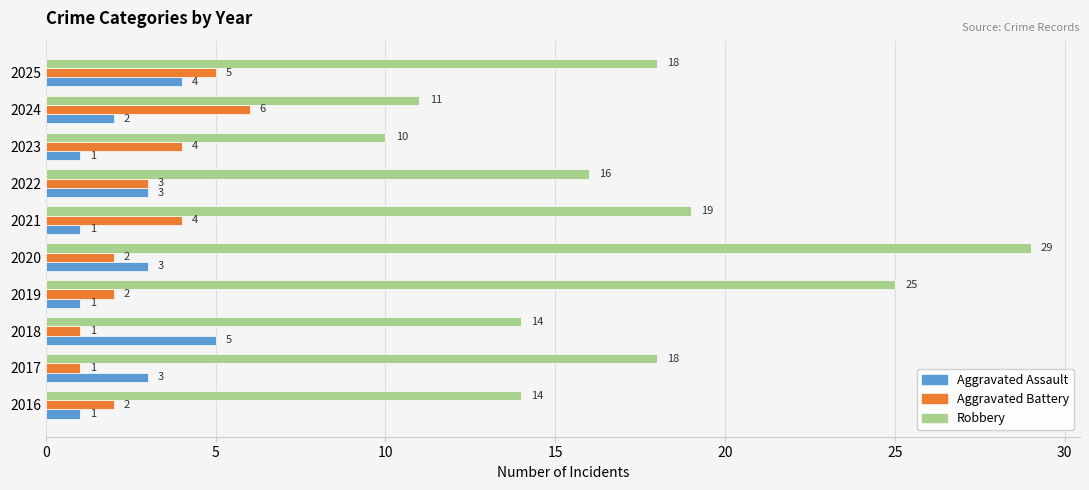

Which series has the largest range (max minus min)?

Robbery